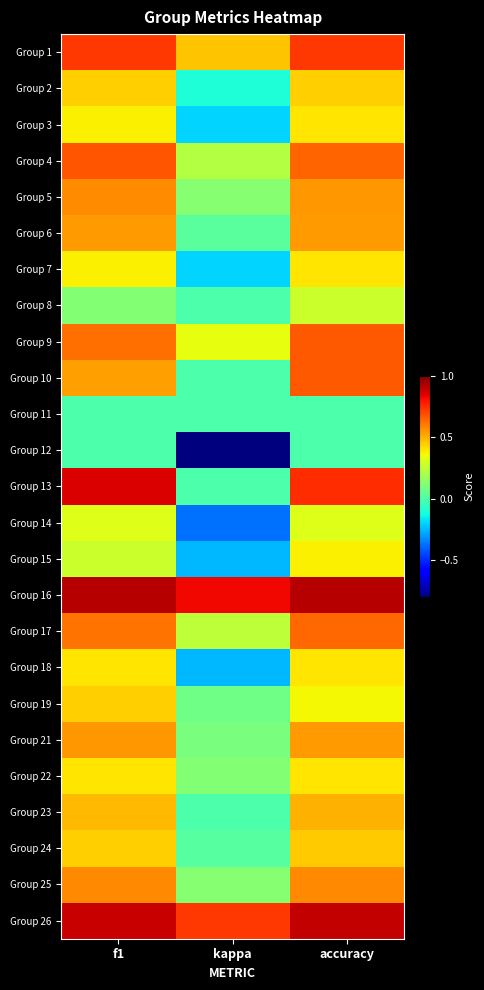

What is the greatest value displayed?

0.9